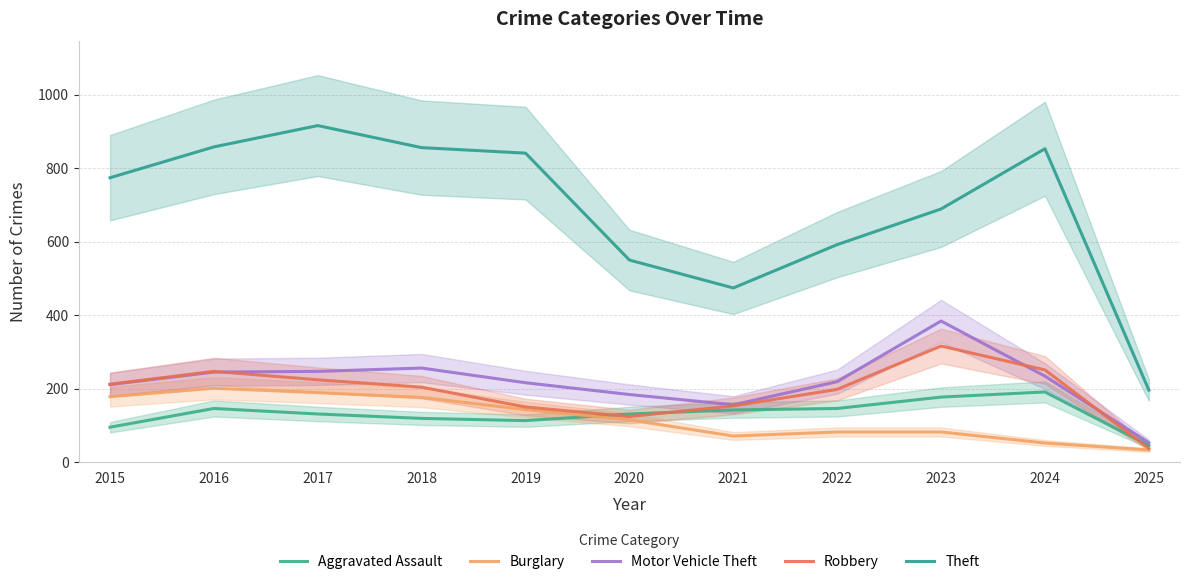

Which category has the lowest value across all series?

2025